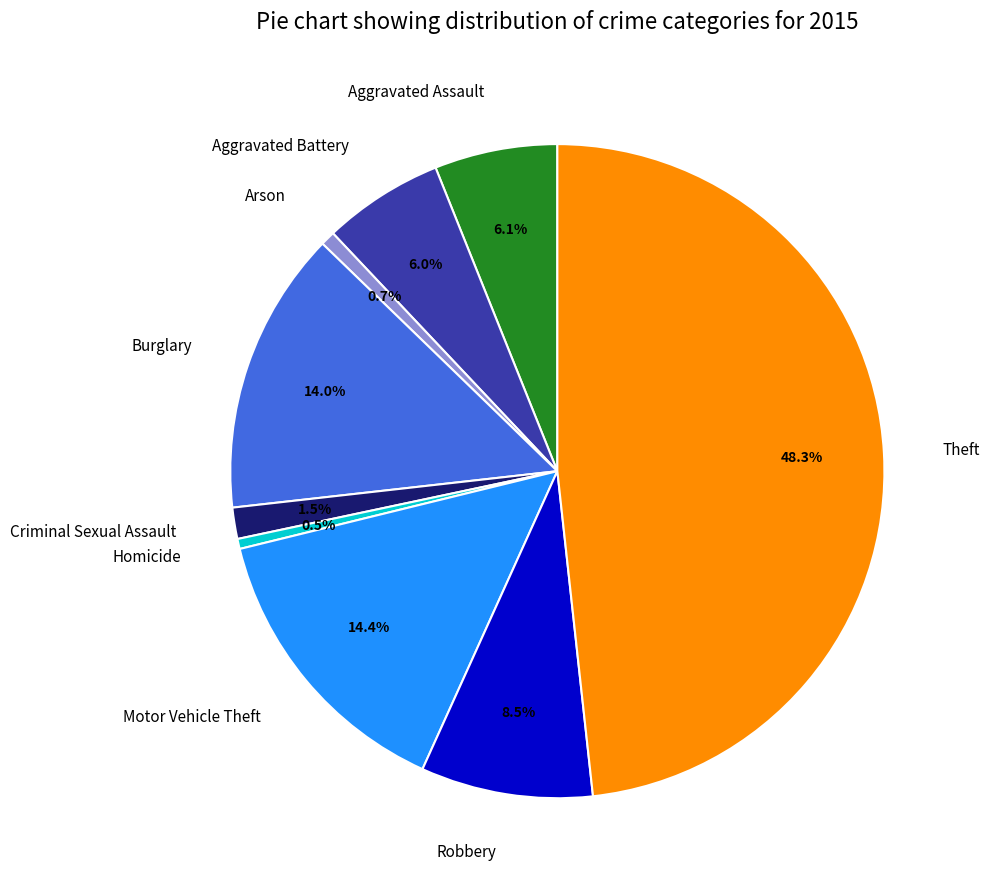

To the nearest percent, what is the combined percentage of Robbery and Criminal Sexual Assault?

10%